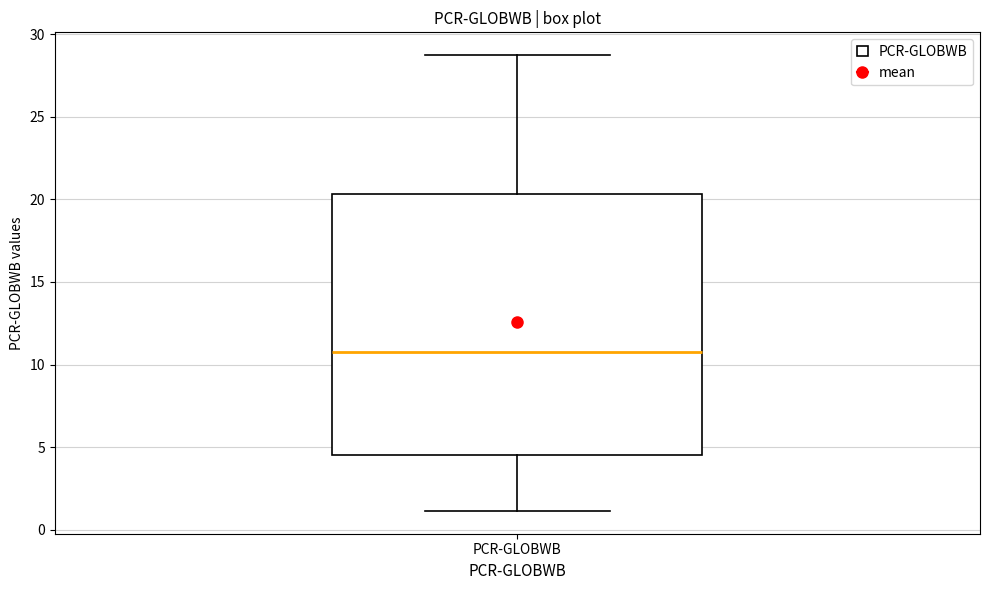

Transcribe this box plot: give where the median line is, the range the box spans, and where the two whiskers end, as read against the y-axis. The values are not printed on the chart, so give them approximately, as read against the axis.

median 10.5, box 4.5 to 20.5, whiskers 1.0 to 28.5